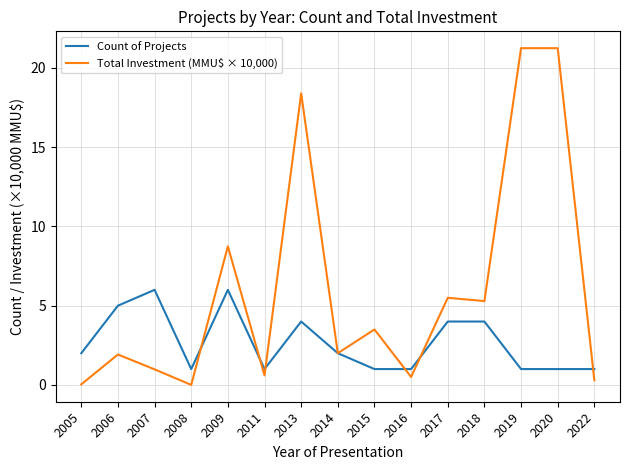

Between 2006 and 2008, which series saw the biggest shift?

Count of Projects